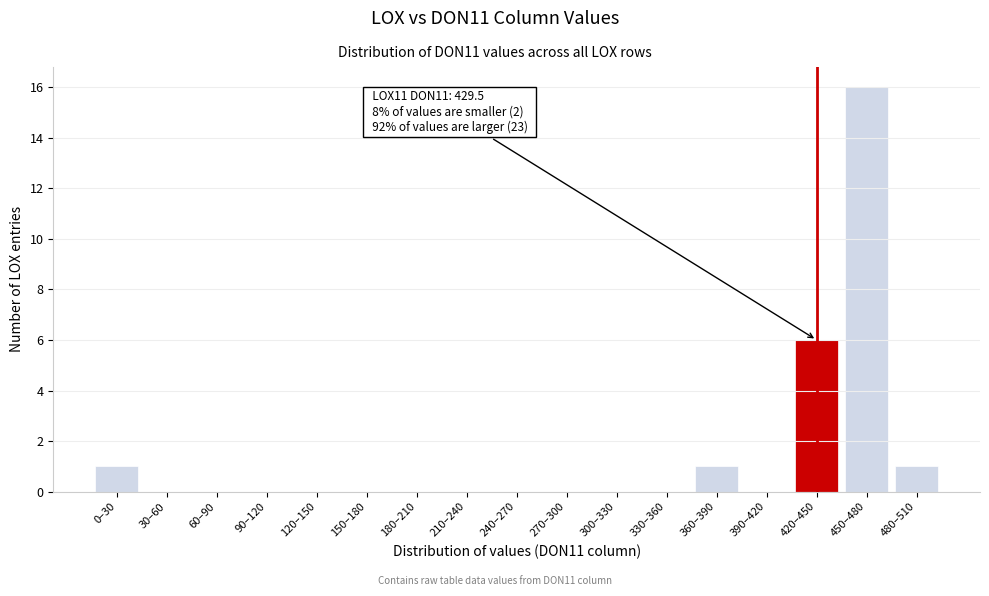

Reading left to right, extract all data points from this chart.

0–30=1	30–60=0	60–90=0	90–120=0	120–150=0	150–180=0	180–210=0	210–240=0	240–270=0	270–300=0	300–330=0	330–360=0	360–390=1	390–420=0	420–450=6	450–480=16	480–510=1